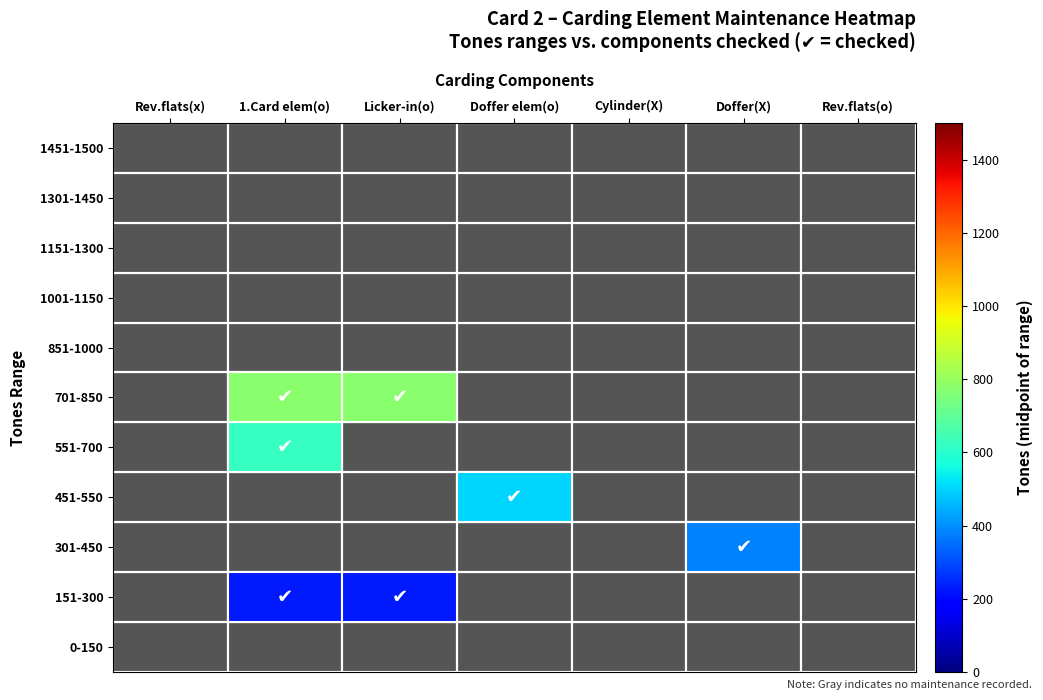

List the series in order of their peak value, highest first.

701-850, 851-1000, 1001-1150, 1151-1300, 1301-1450, 1451-1500, 551-700, 451-550, 301-450, 151-300, 0-150